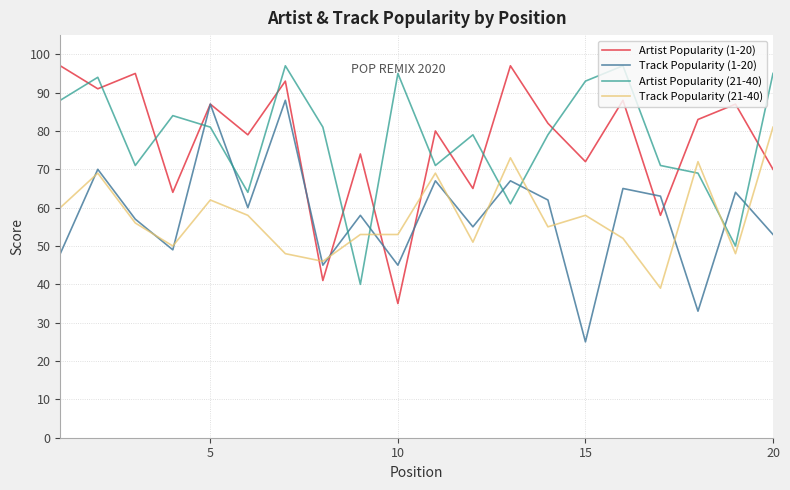

After their last crossing, which series has the higher values: Track Popularity (21-40) or Artist Popularity (1-20)?

Track Popularity (21-40)